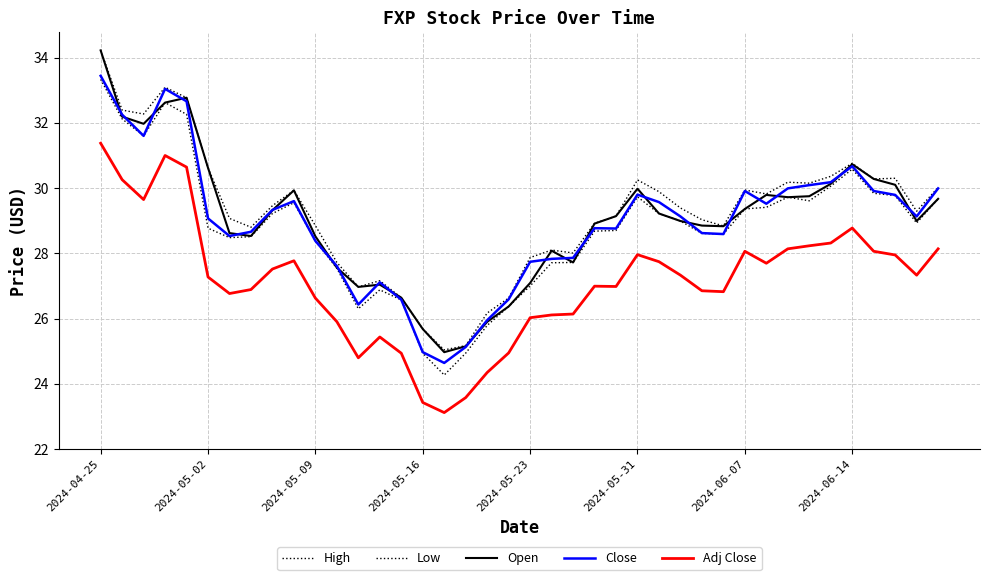

How many lines are shown in the chart?

5